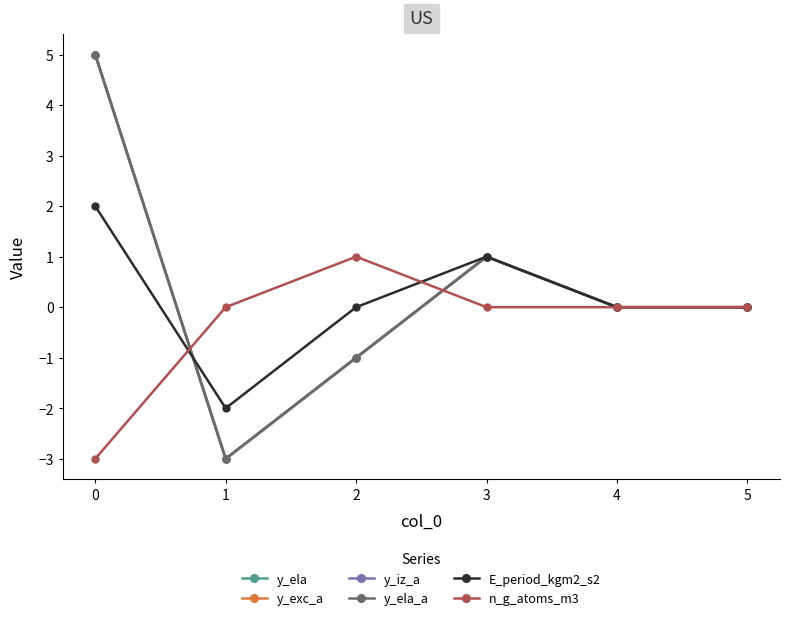

Which series ends up on top after the final intersection of n_g_atoms_m3 and y_ela?

y_ela